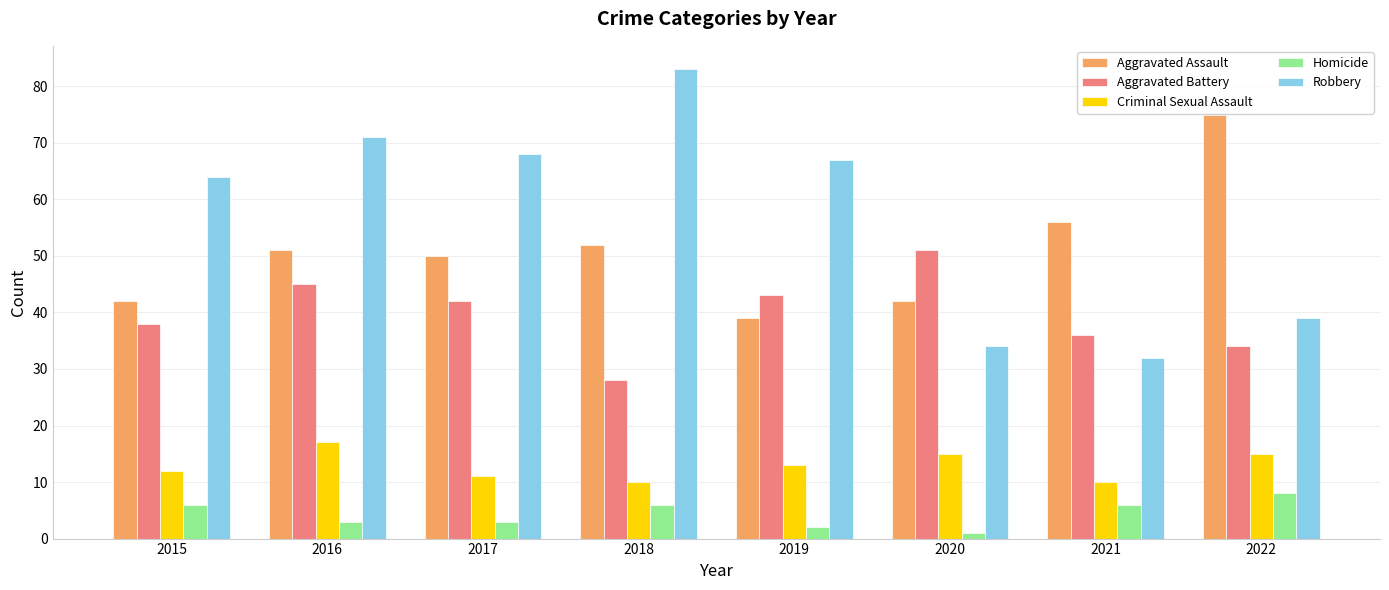

Reading right to left, list all the values displayed in this chart.

Aggravated Assault: 75	56	42	39	52	50	51	42
Aggravated Battery: 34	36	51	43	28	42	45	38
Criminal Sexual Assault: 15	10	15	13	10	11	17	12
Homicide: 8	6	1	2	6	3	3	6
Robbery: 39	32	34	67	83	68	71	64